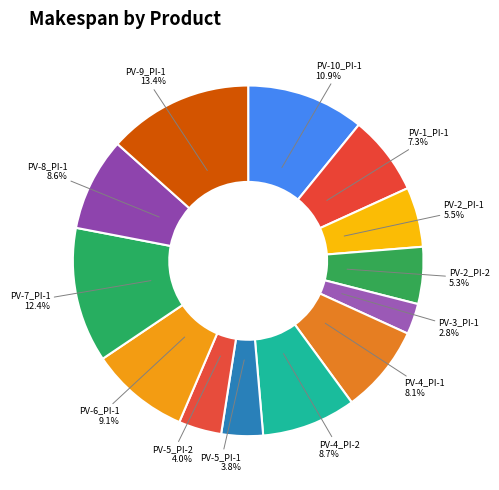

To the nearest percent, what is the difference between the largest and smallest slice percentages?

11%